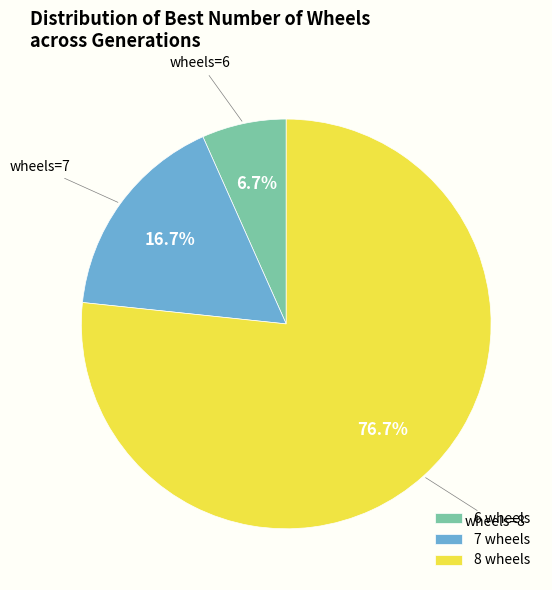

What percentage is NOT represented by 6 wheels?

93.3%